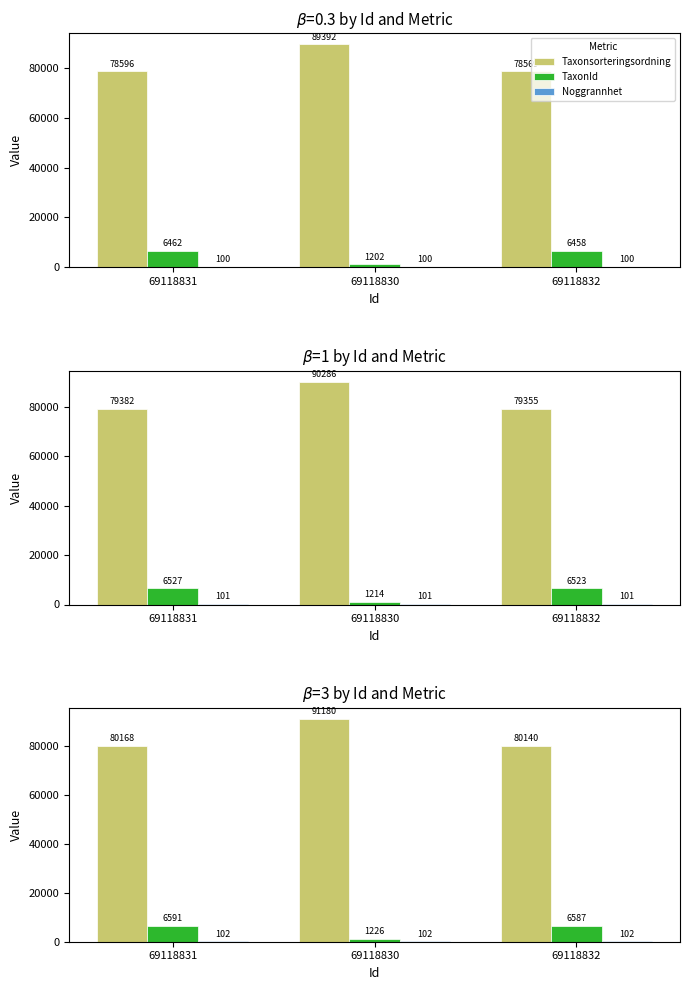

How many bars are there in each group?

3